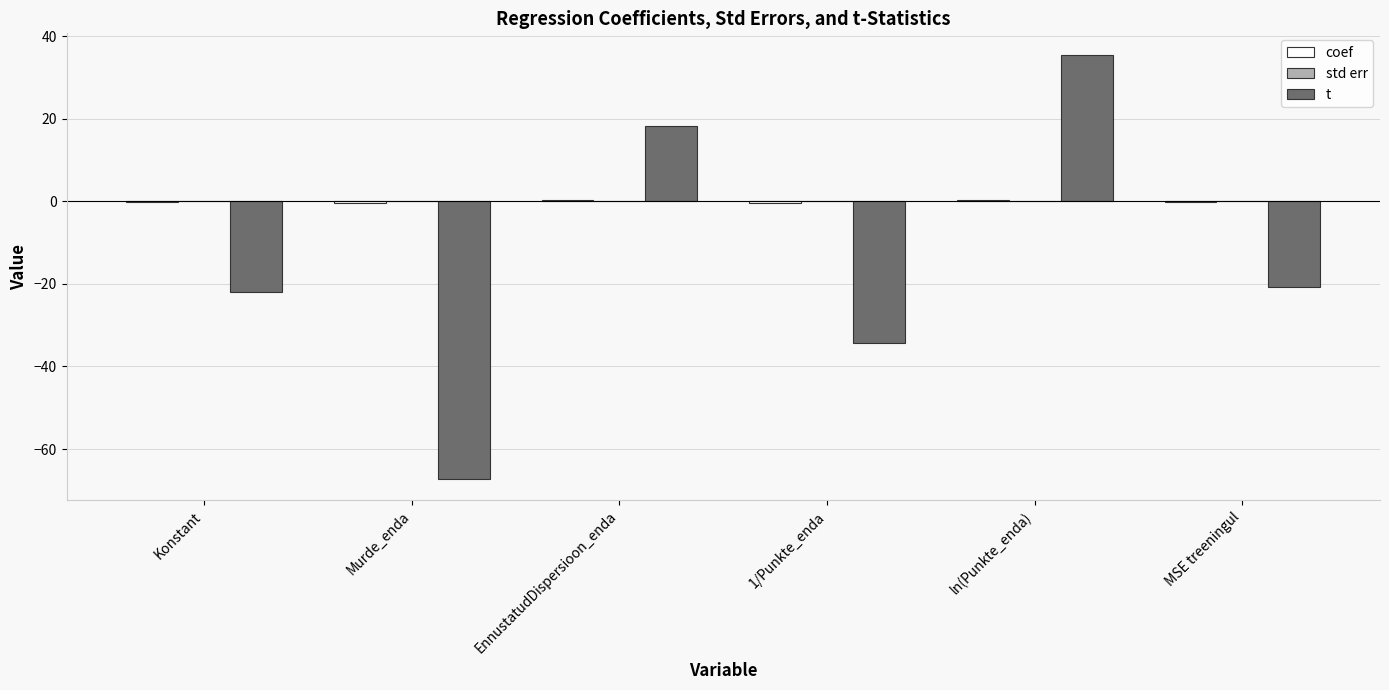

Which series has the largest range (max minus min)?

t